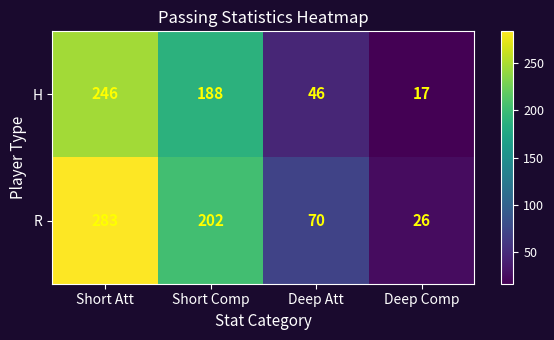

What is the difference between the H values at Deep Att and Short Comp?

142